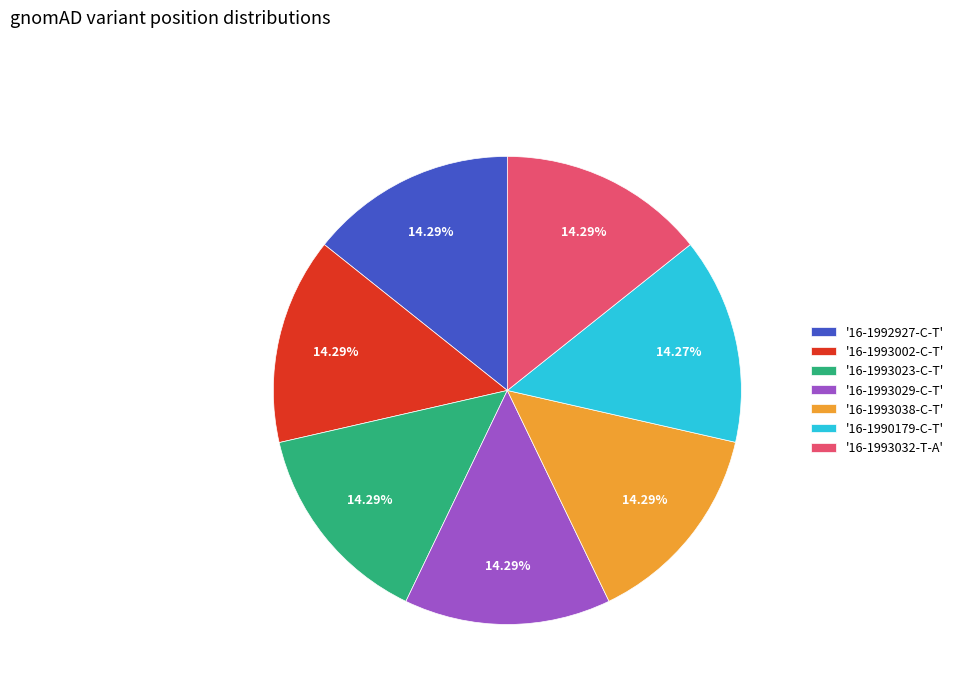

Do '16-1992927-C-T' and '16-1993029-C-T' together represent more than half of the pie?

No